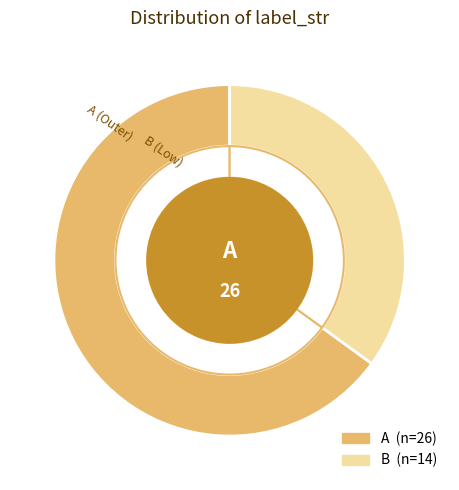

What is the change in value from A to B?

-12